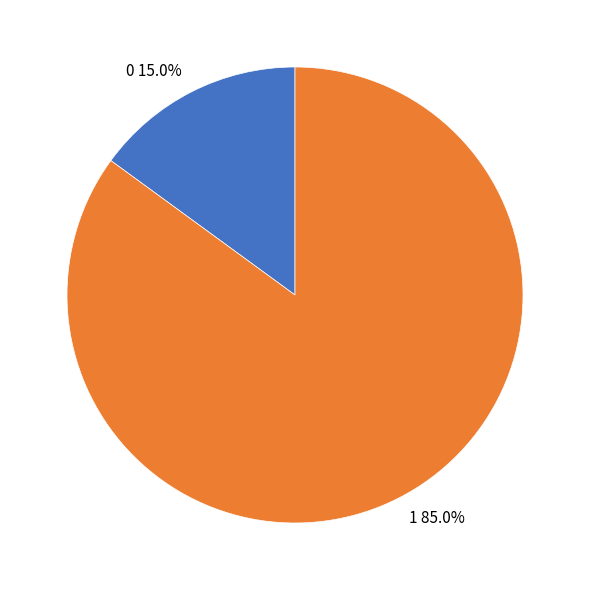

Which category has the biggest portion of the pie?

1